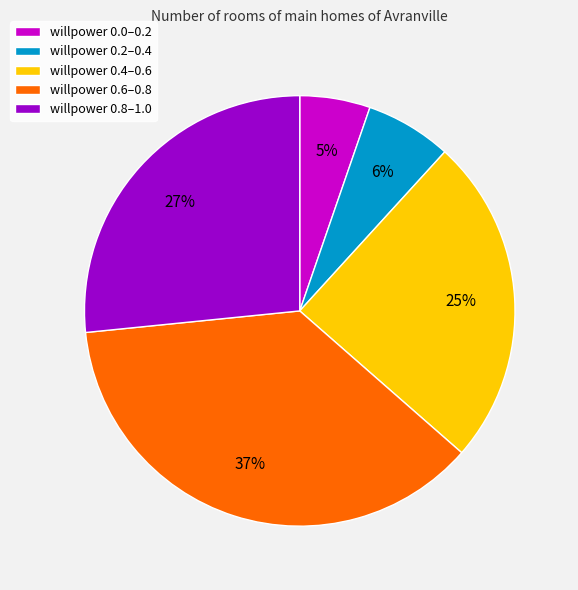

Does any single category account for the majority?

No